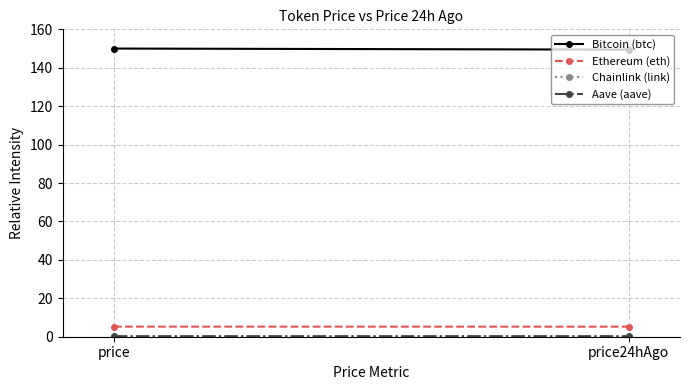

Between price and price24hAgo, which series saw the biggest shift?

Bitcoin (btc)